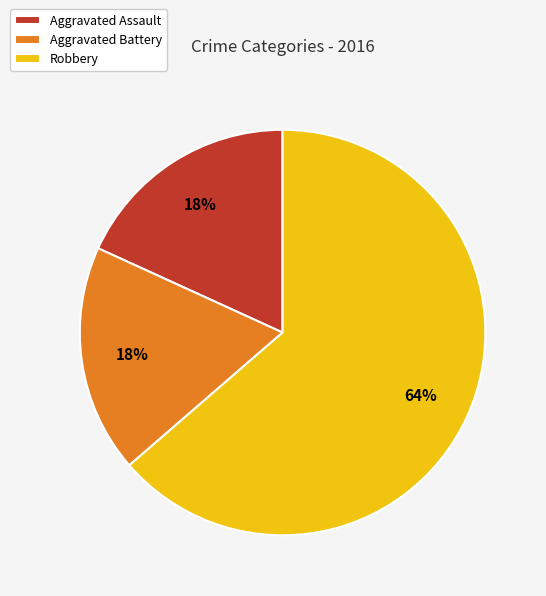

To the nearest percent, what is the combined percentage of Aggravated Assault and Aggravated Battery?

36%